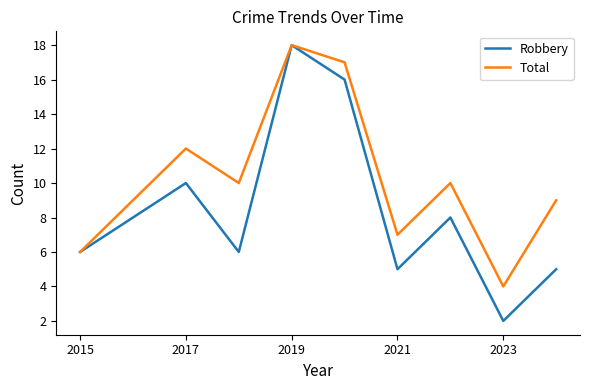

Which series has the largest total across all categories?

Total